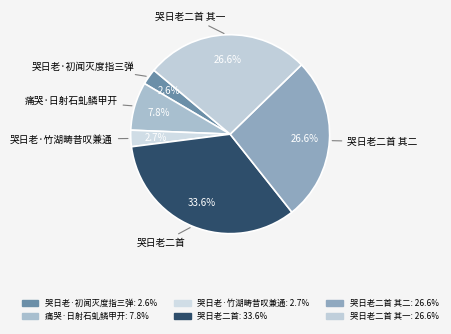

Is it true that 哭日老·初闻灭度指三弹 is 3% of the pie?

True